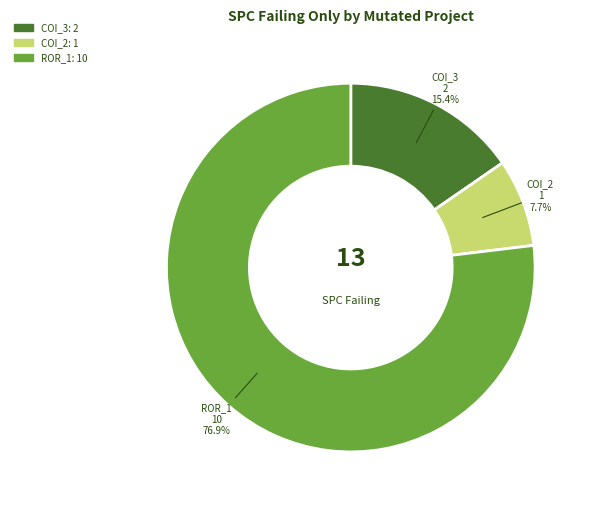

Which category accounts for the majority?

ROR_1